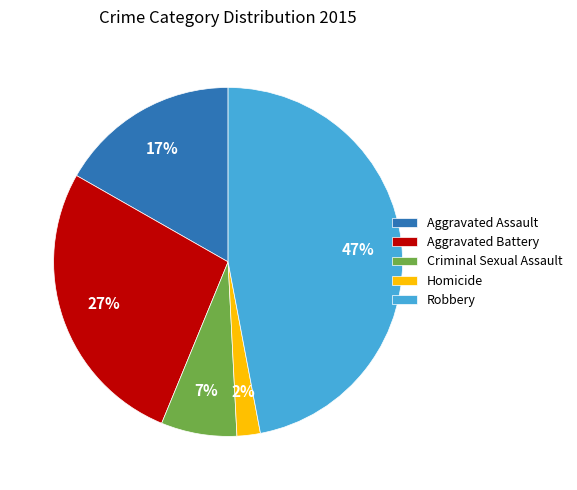

To the nearest percent, what is the combined percentage of Criminal Sexual Assault and Aggravated Assault?

24%